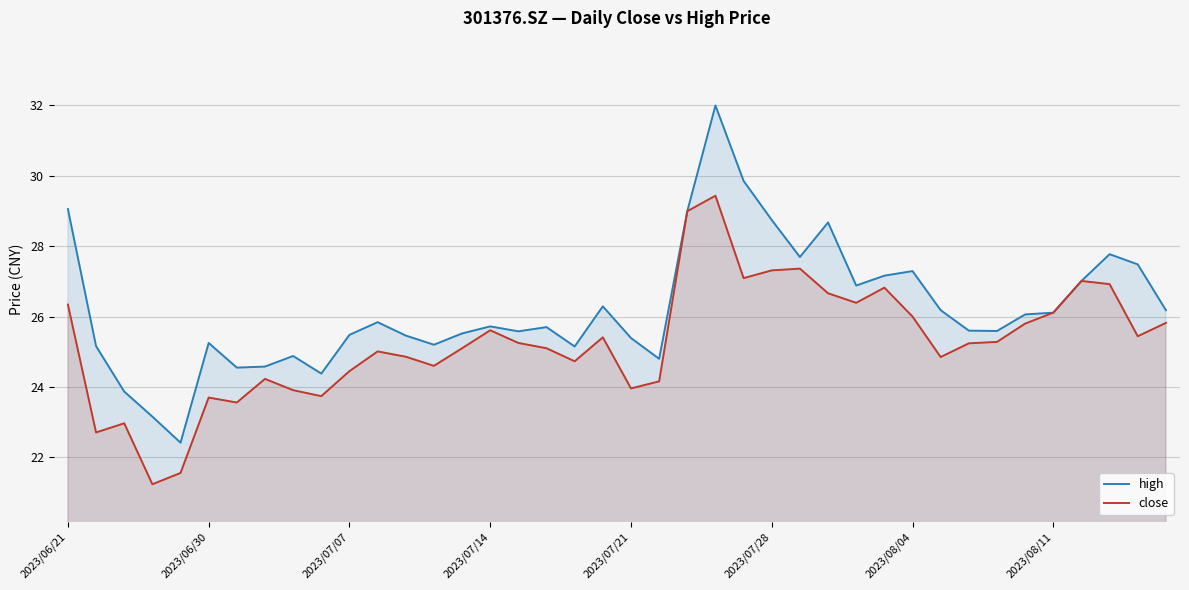

How many interior local valleys does the high series have?

10